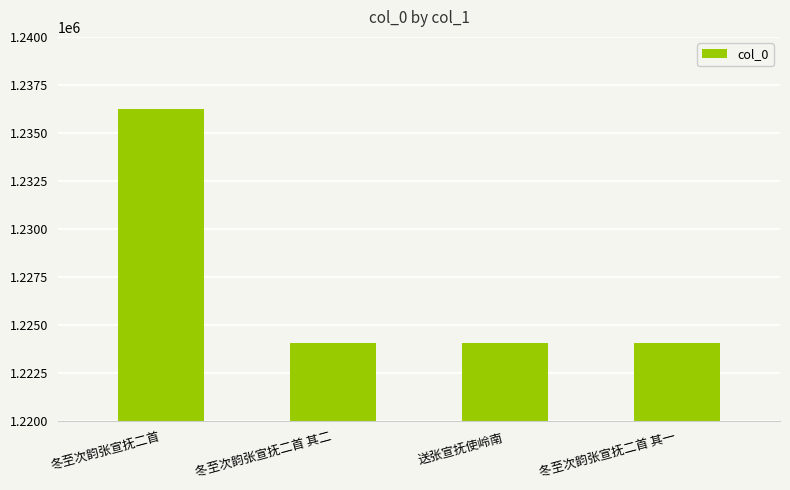

What is the label of the 4th bar from the left?

冬至次韵张宣抚二首 其一